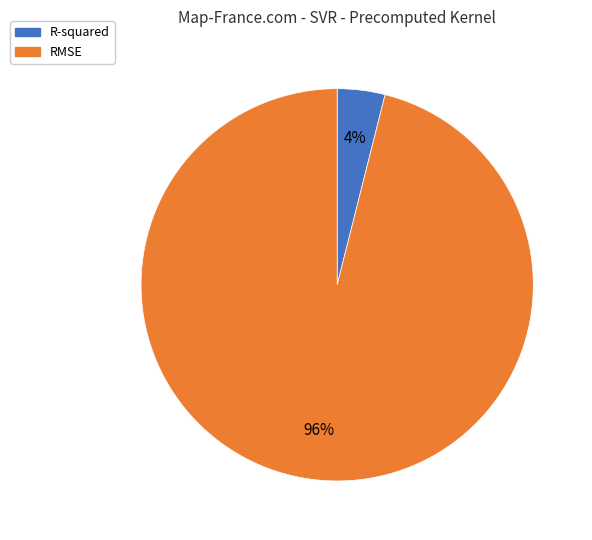

Which category has the smallest portion of the pie?

R-squared